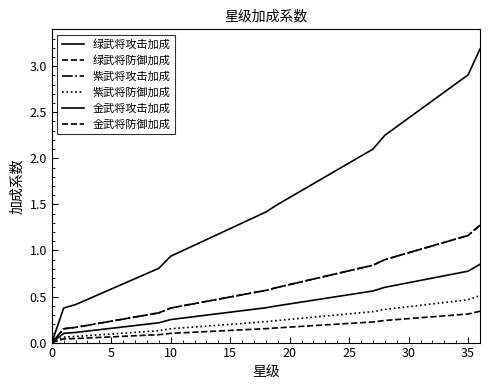

Does the chart have visible grid lines?

No